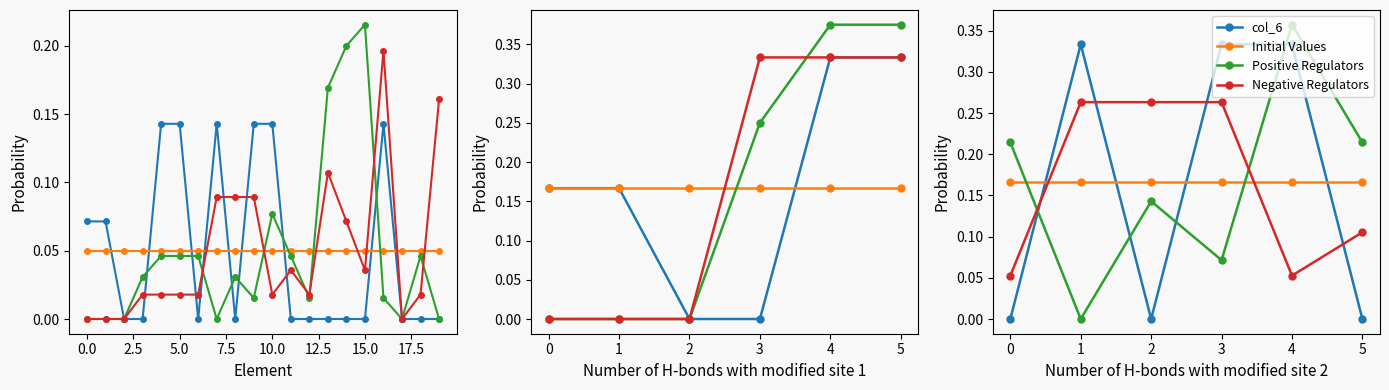

Count the number of data series in this chart.

4